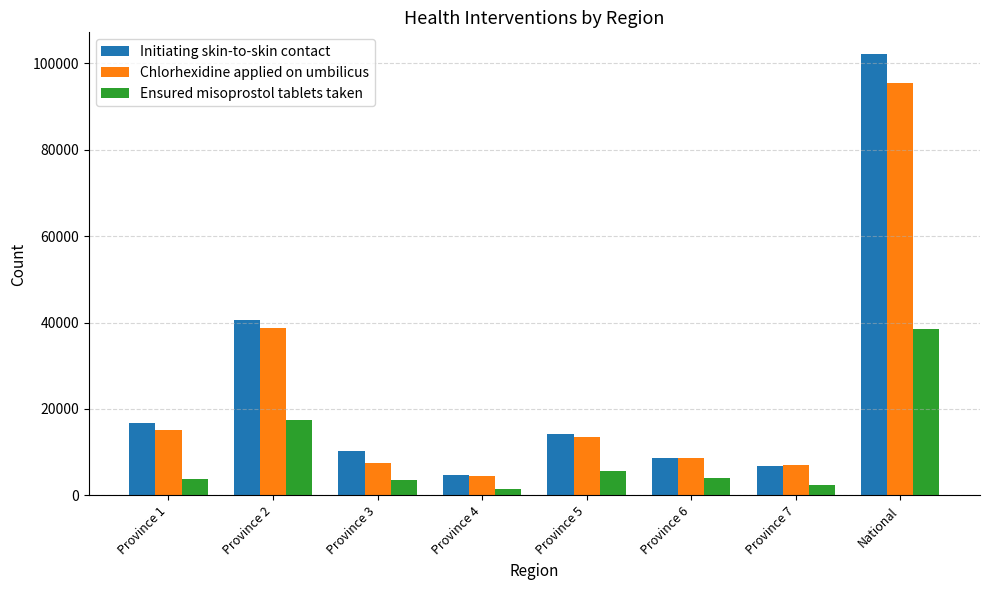

True or false: Initiating skin-to-skin contact has a value of 4870 at Province 1.

False